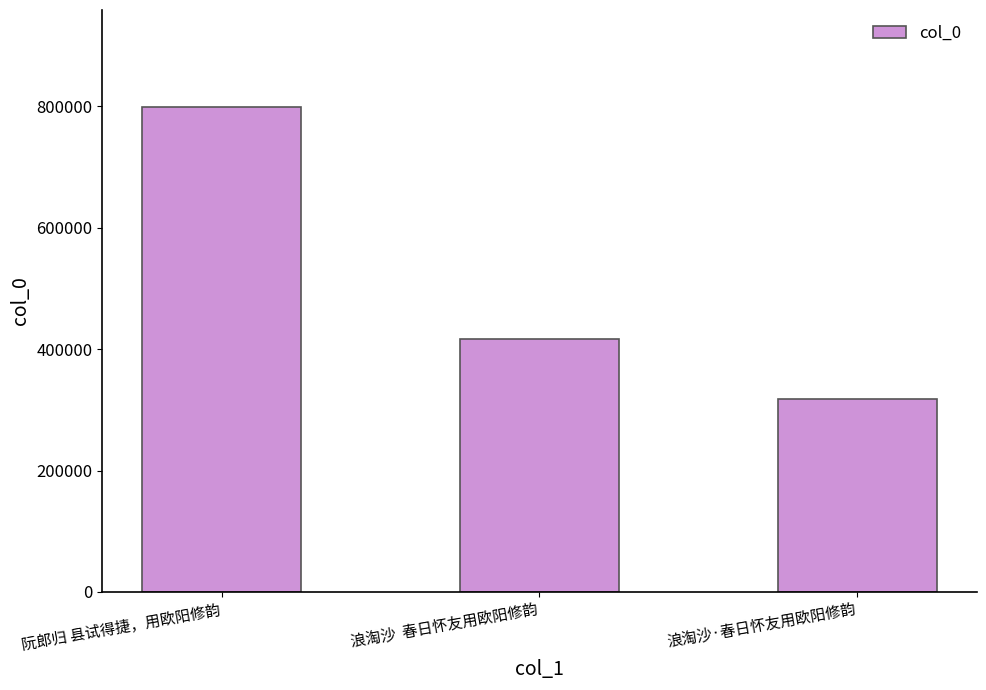

Count the values in the range 317329 to 798633.

3